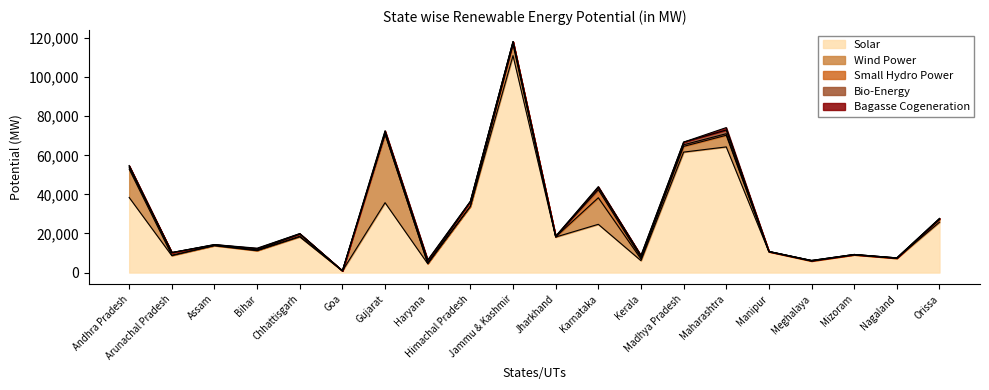

Reading left to right, list all the values displayed in this chart.

Solar: Andhra Pradesh=38440	Arunachal Pradesh=8650	Assam=13760	Bihar=11200	Chhattisgarh=18270	Goa=880	Gujarat=35770	Haryana=4560	Himachal Pradesh=33840	Jammu & Kashmir=111050	Jharkhand=18180	Karnataka=24700	Kerala=6110	Madhya Pradesh=61660	Maharashtra=64320	Manipur=10630	Meghalaya=5860	Mizoram=9090	Nagaland=7290	Orissa=25780
Wind Power: Andhra Pradesh=14497	Arunachal Pradesh=236	Assam=112	Bihar=144	Chhattisgarh=314	Goa=0	Gujarat=35071	Haryana=93	Himachal Pradesh=64	Jammu & Kashmir=5685	Jharkhand=91	Karnataka=13593	Kerala=837	Madhya Pradesh=2931	Maharashtra=5961	Manipur=56	Meghalaya=82	Mizoram=0	Nagaland=16	Orissa=1384
Small Hydro Power: Andhra Pradesh=978	Arunachal Pradesh=1341	Assam=239	Bihar=223	Chhattisgarh=1107	Goa=7	Gujarat=202	Haryana=110	Himachal Pradesh=2398	Jammu & Kashmir=1431	Jharkhand=209	Karnataka=4141	Kerala=704	Madhya Pradesh=820	Maharashtra=794	Manipur=109	Meghalaya=230	Mizoram=169	Nagaland=197	Orissa=295
Bio-Energy: Andhra Pradesh=578	Arunachal Pradesh=8	Assam=212	Bihar=619	Chhattisgarh=236	Goa=26	Gujarat=1221	Haryana=1333	Himachal Pradesh=142	Jammu & Kashmir=43	Jharkhand=90	Karnataka=1131	Kerala=1044	Madhya Pradesh=1364	Maharashtra=1887	Manipur=13	Meghalaya=11	Mizoram=1	Nagaland=10	Orissa=246
Bagasse Cogeneration: Andhra Pradesh=300	Arunachal Pradesh=0	Assam=0	Bihar=300	Chhattisgarh=0	Goa=0	Gujarat=350	Haryana=350	Himachal Pradesh=0	Jammu & Kashmir=0	Jharkhand=0	Karnataka=450	Kerala=0	Madhya Pradesh=0	Maharashtra=1250	Manipur=0	Meghalaya=0	Mizoram=0	Nagaland=0	Orissa=0